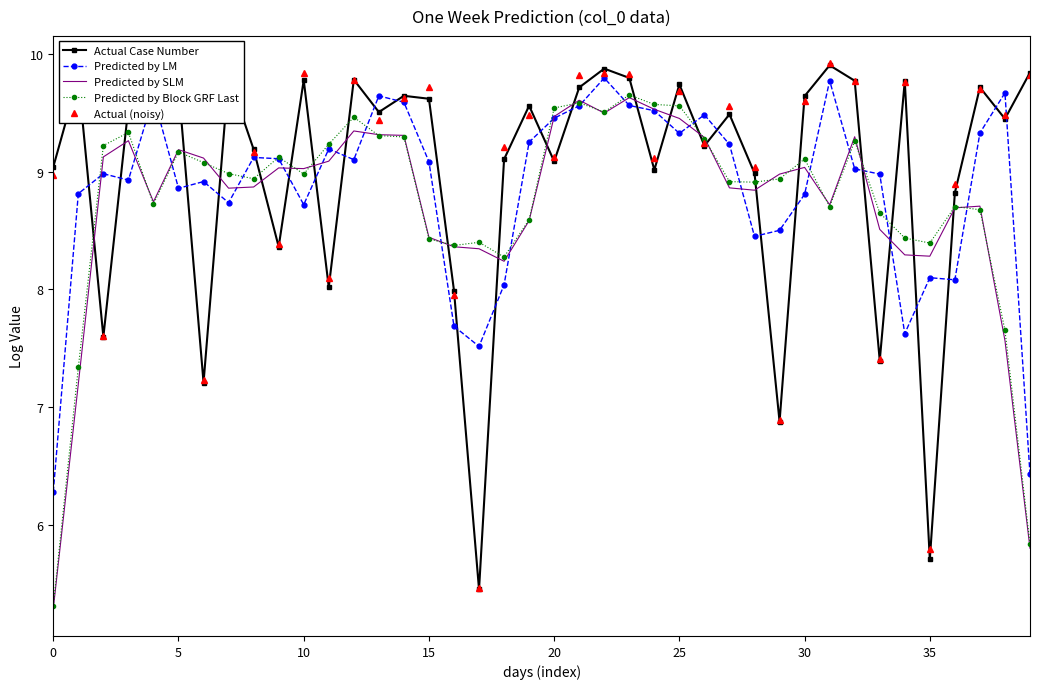

In Actual Case Number, how many points are lower than both neighbors (excluding endpoints)?

13